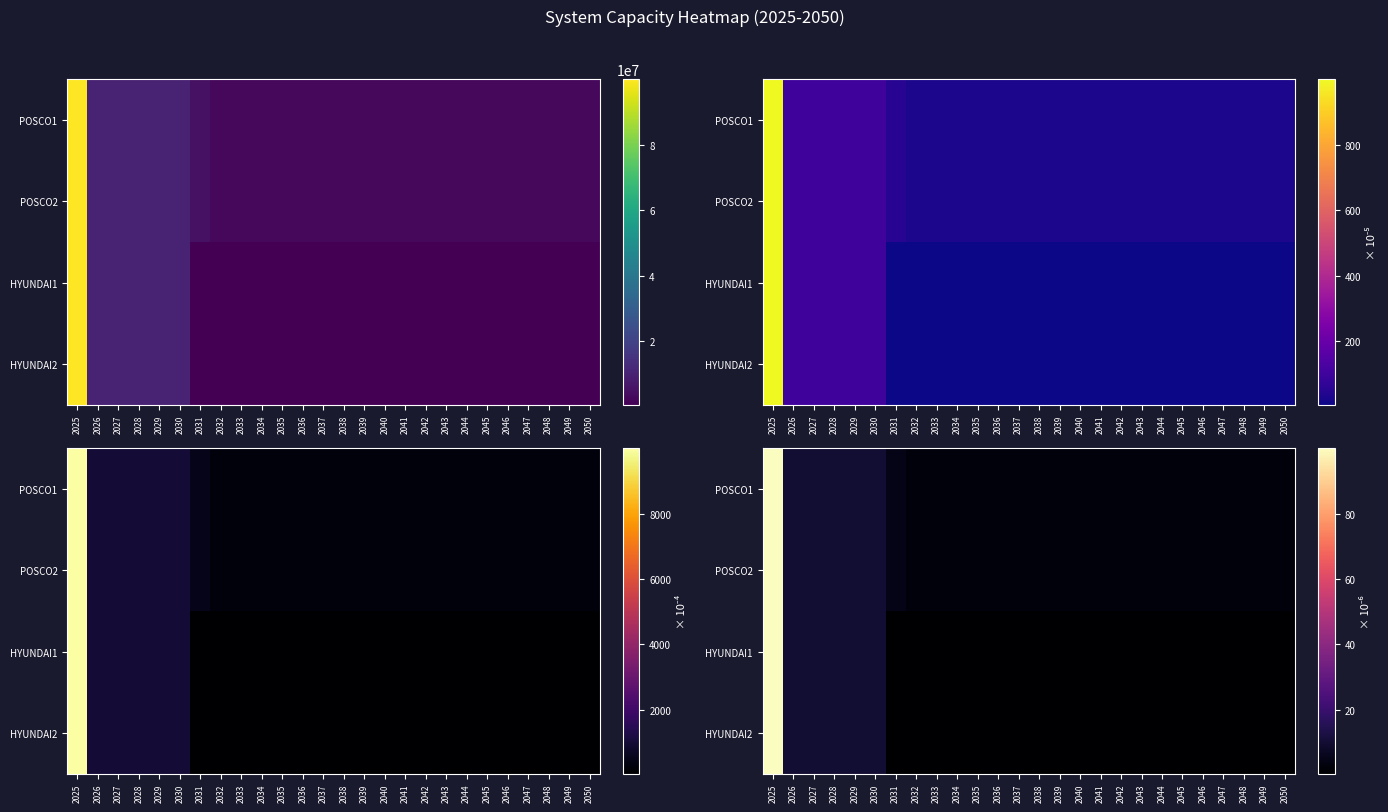

What is the total value across all series at 2029?

40.0